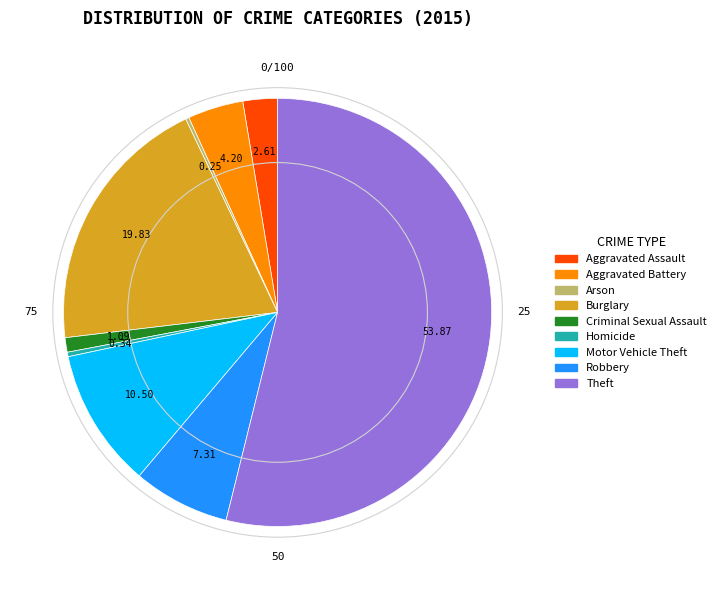

True or false: Theft accounts for 54% of the total.

True